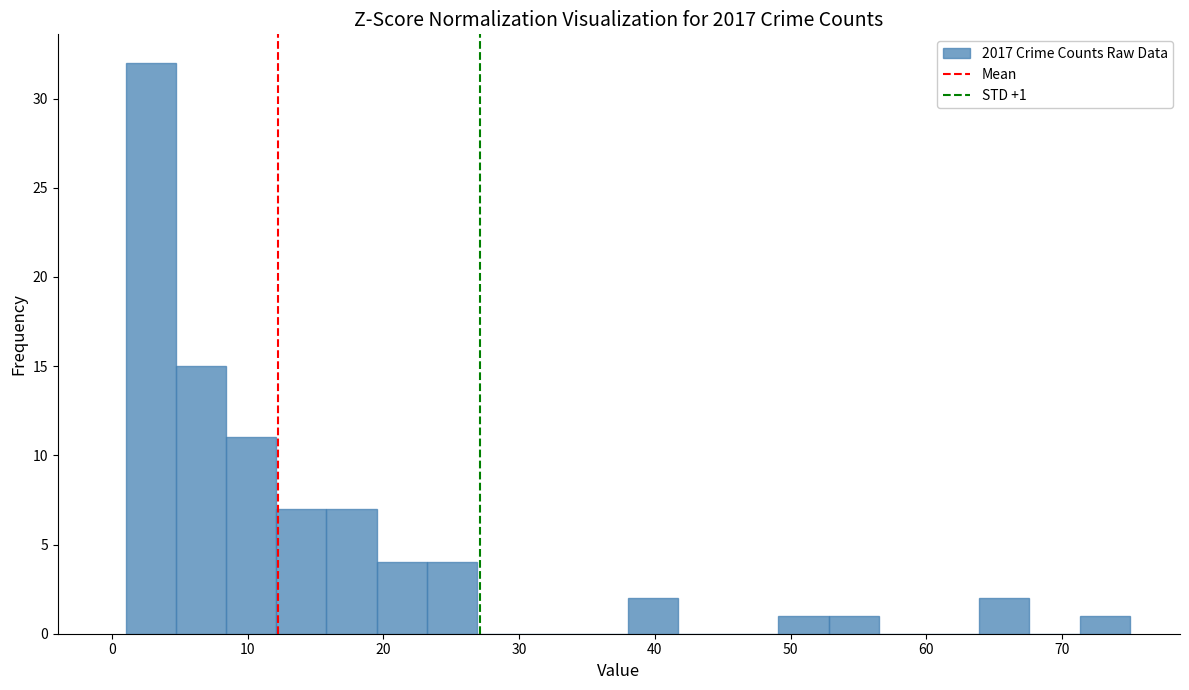

Around what value on the x-axis is the tallest bar? Give the approximate position of its centre, as read against the axis.

3